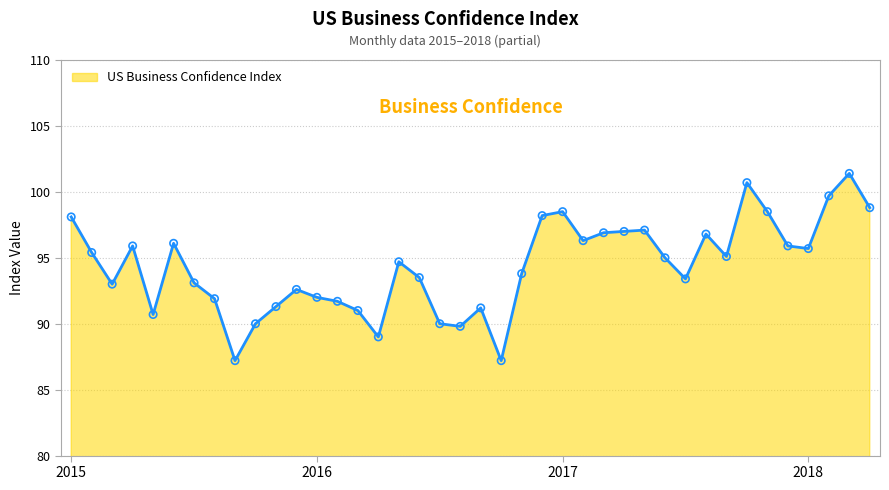

What is the maximum value shown in the chart?

101.4